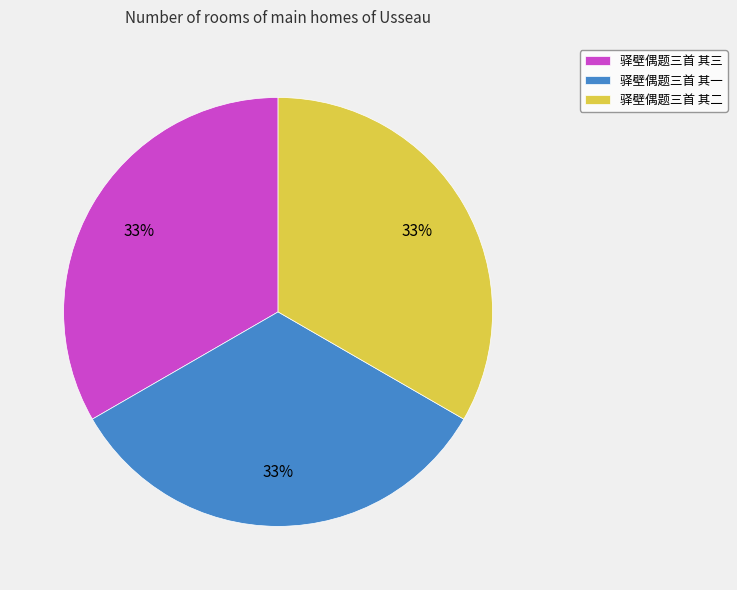

To the nearest percent, what is the average slice percentage?

33%